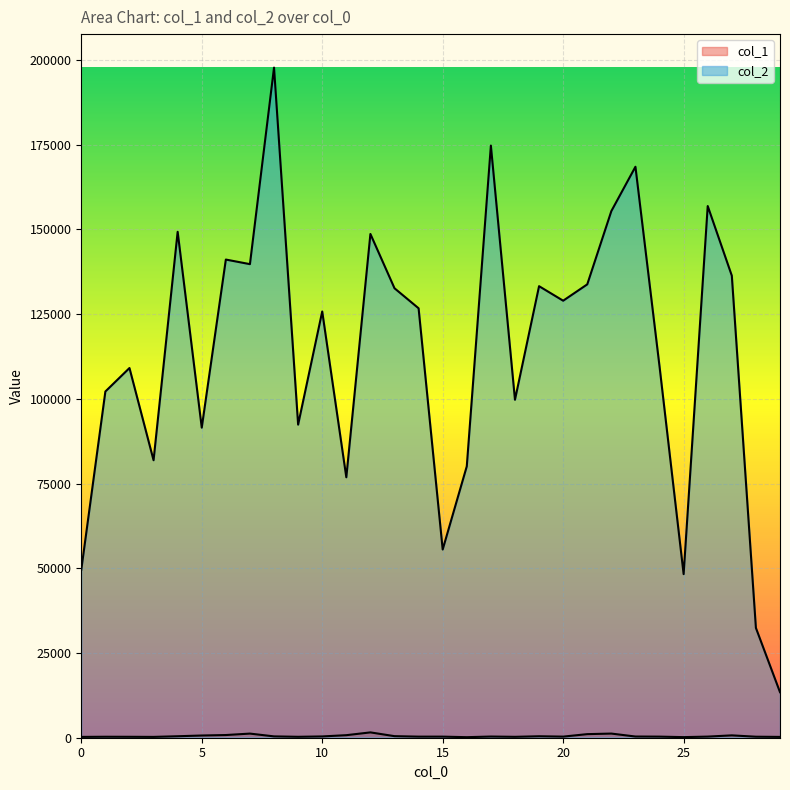

Between 0 and 12, which series saw the biggest shift?

col_2